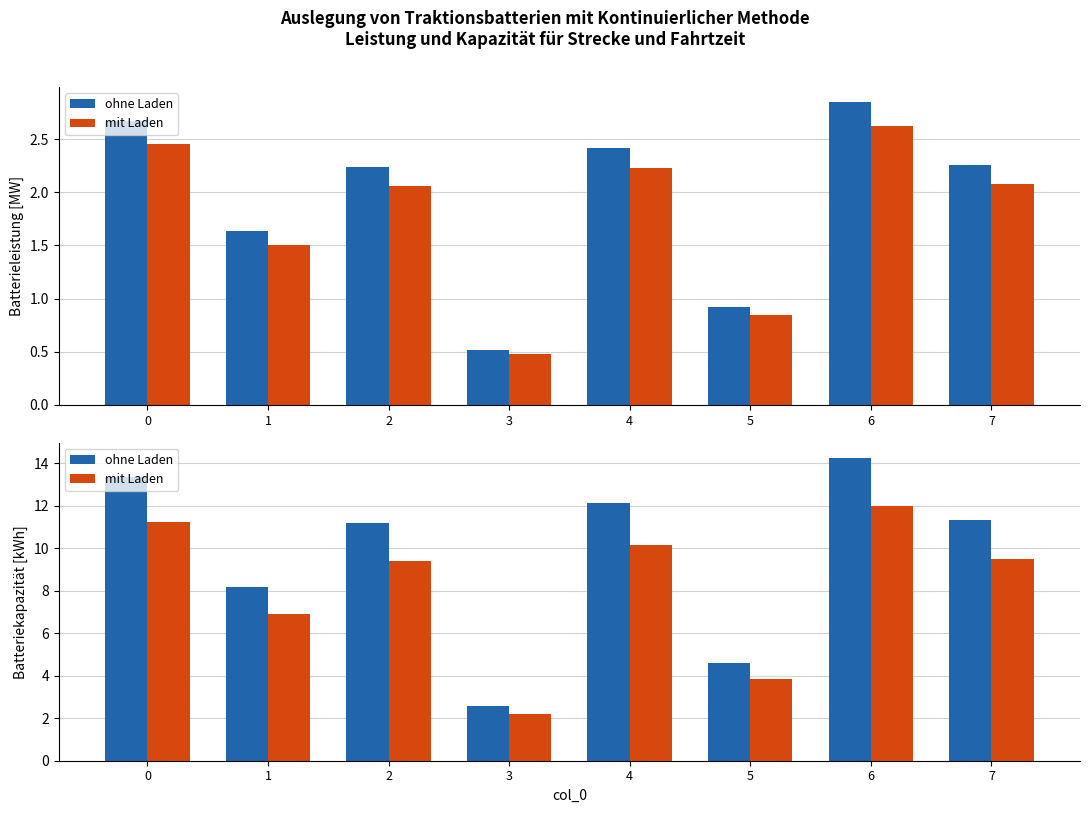

What is the maximum value shown in the chart?

14.2